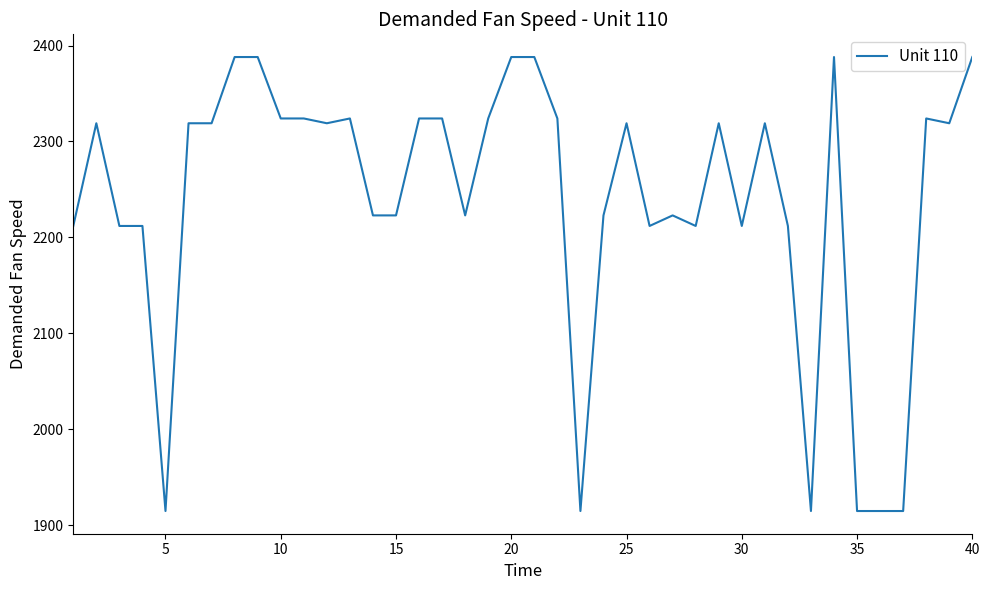

What is the minimum value shown in the chart?

1915